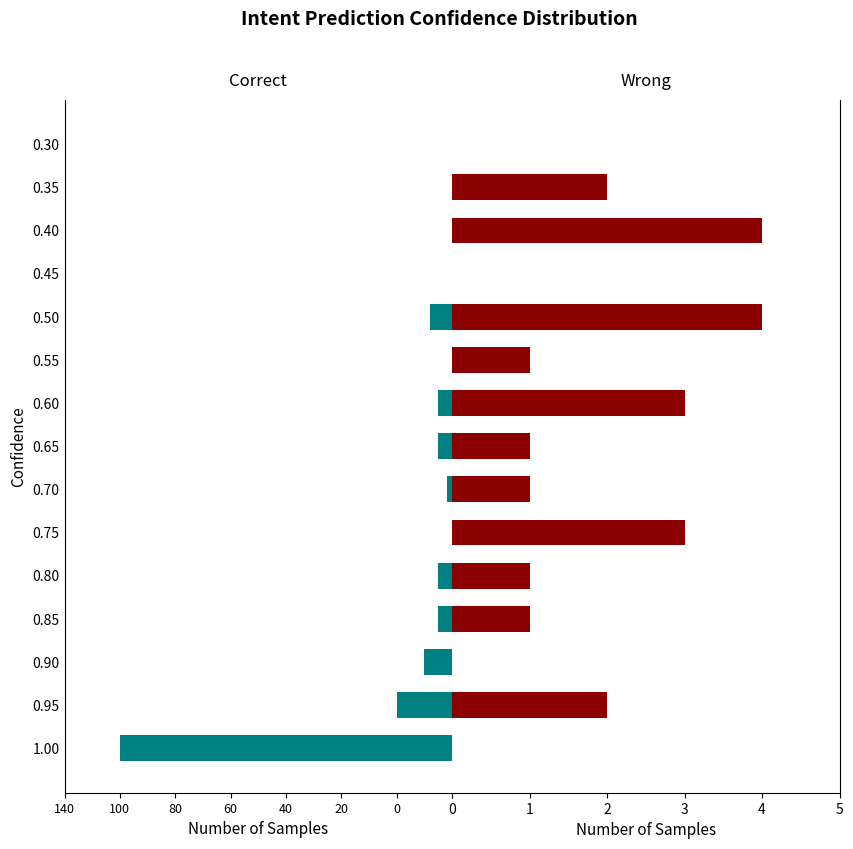

What is the approximate value of Wrong at 0.75?

3